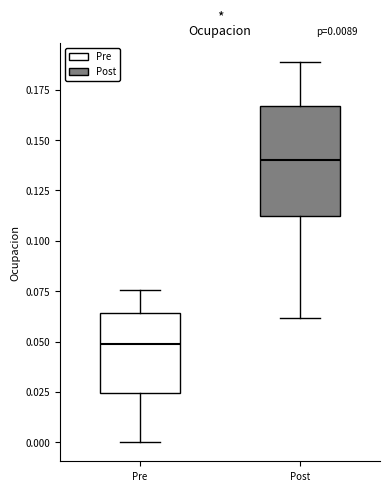

Which box is the tallest, from its lower edge to its upper edge?

Post